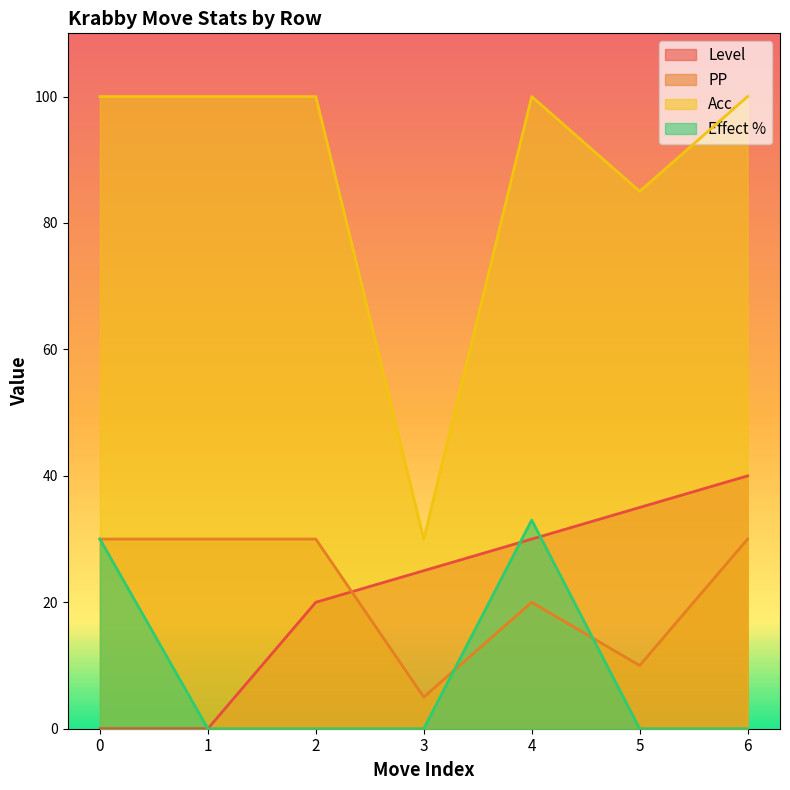

Between 0 and 6, which series saw the biggest shift?

Level